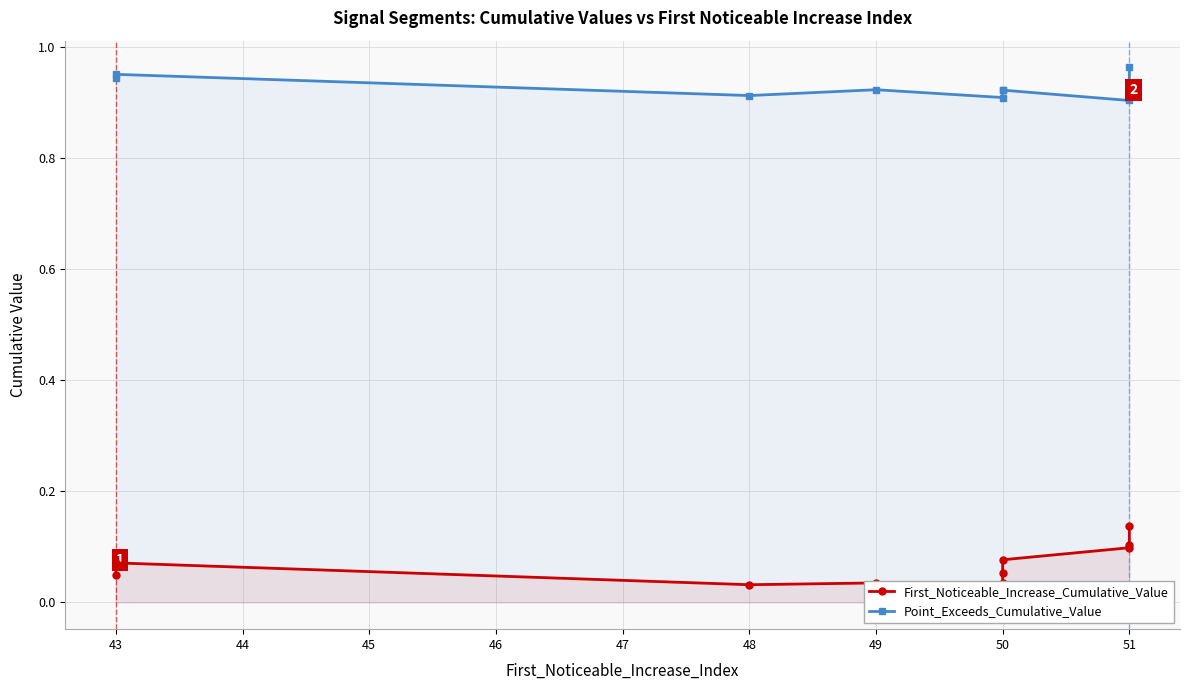

True or false: Point_Exceeds_Cumulative_Value and First_Noticeable_Increase_Cumulative_Value cross at least once.

False